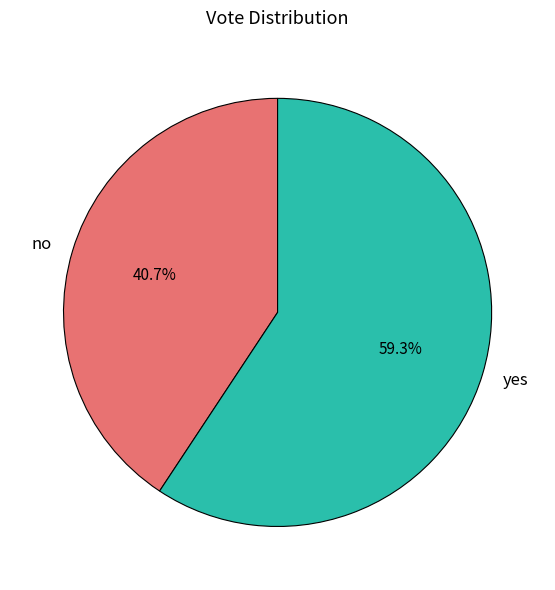

Combined, what portion of the pie is yes and no?

100.0%